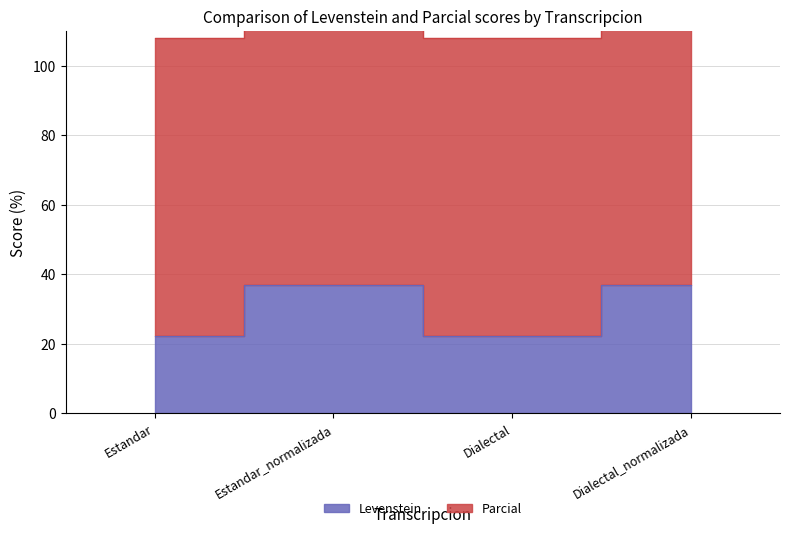

Reading right to left, extract all data points from this chart.

Levenstein: 36.8	22.2	36.8	22.2
Parcial: 136.8	107.9	136.8	107.9